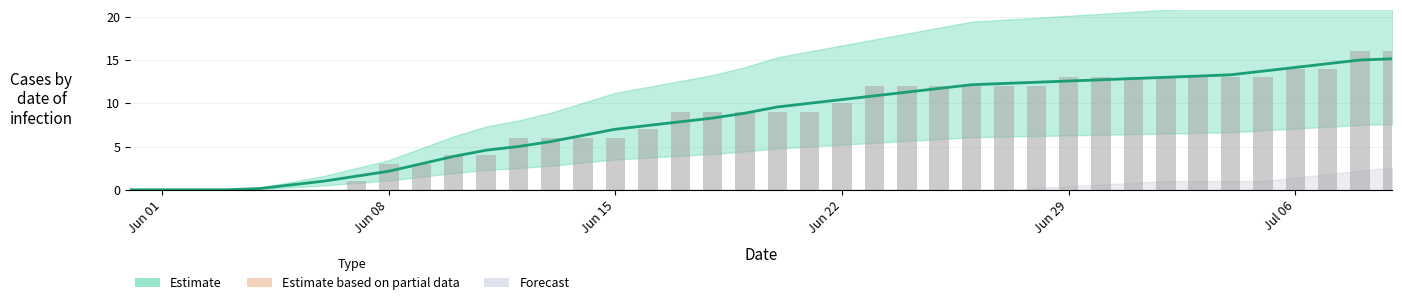

Reading right to left, extract all data points from this chart.

16	16	14	14	13	13	13	13	13	13	13	12	12	12	12	12	12	10	9	9	9	9	9	7	6	6	6	6	4	4	3	3	1	0	0	0	0	0	0	0